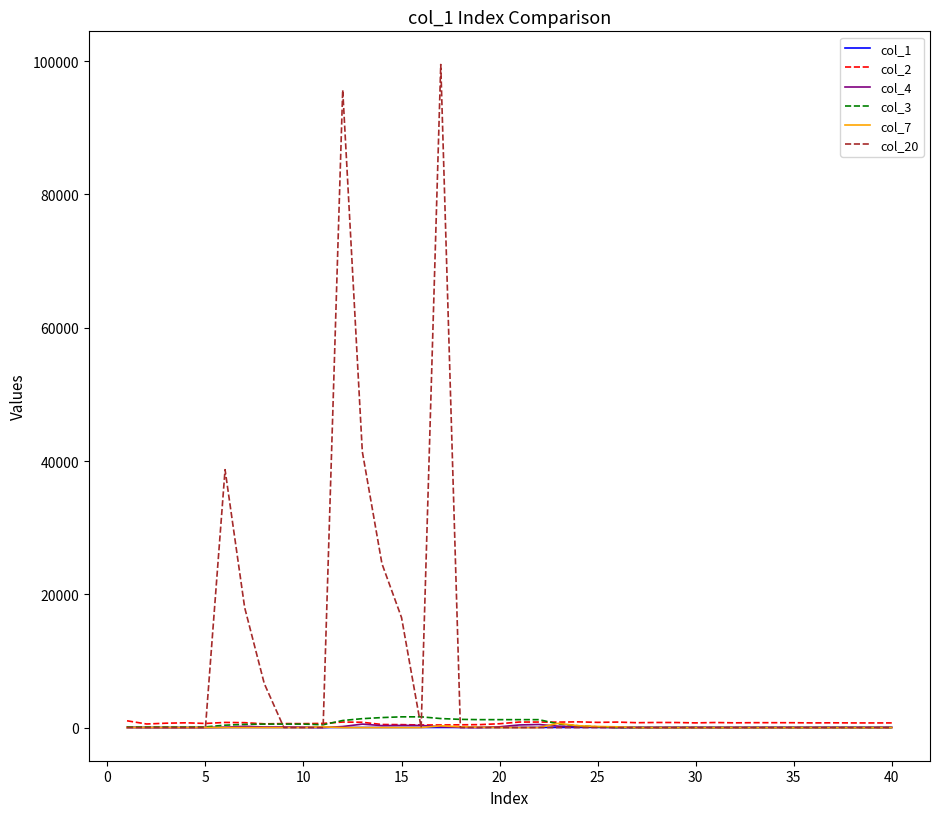

Which series has the largest total across all categories?

col_20